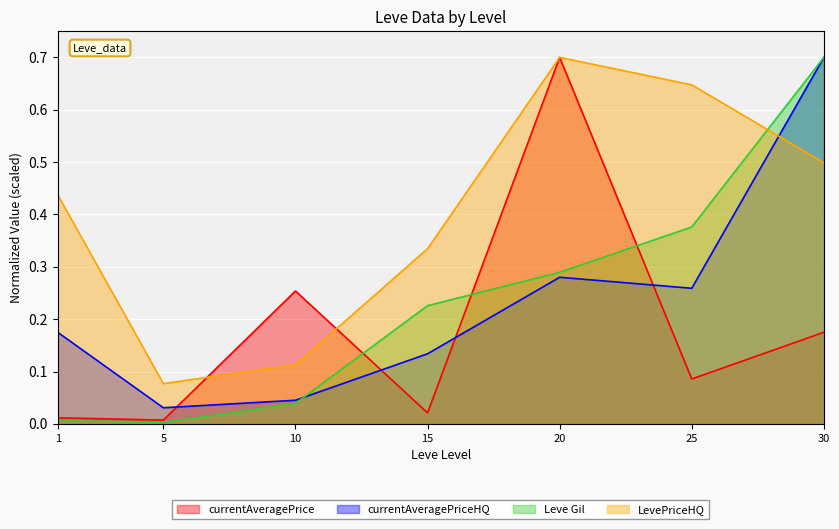

What is the sum of all currentAveragePrice values?

1.3